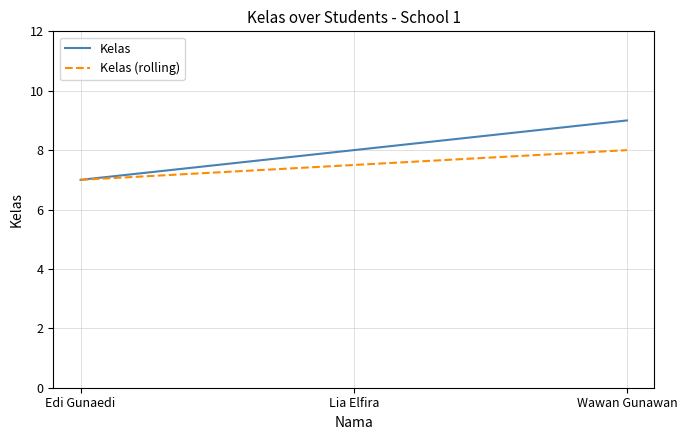

What is the difference between the maximum and minimum values in the Kelas series?

2.0